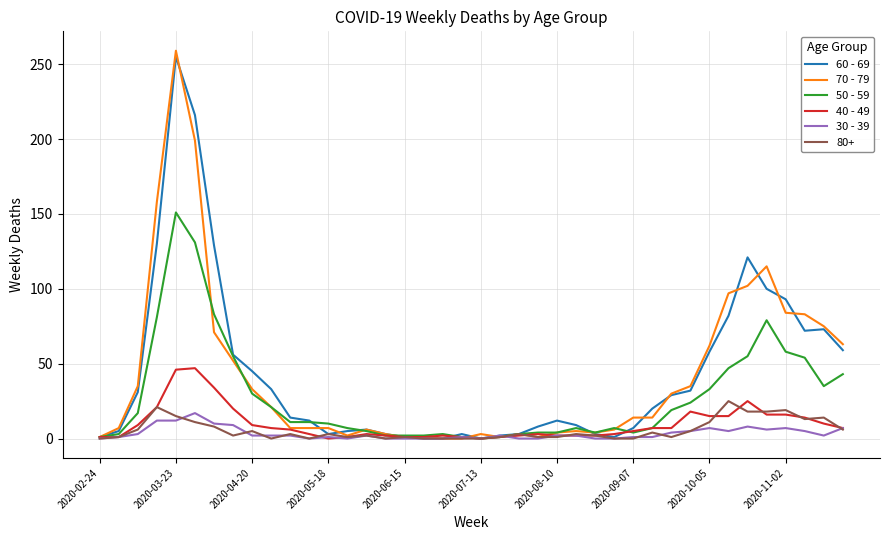

How many distinct data groups are displayed?

6